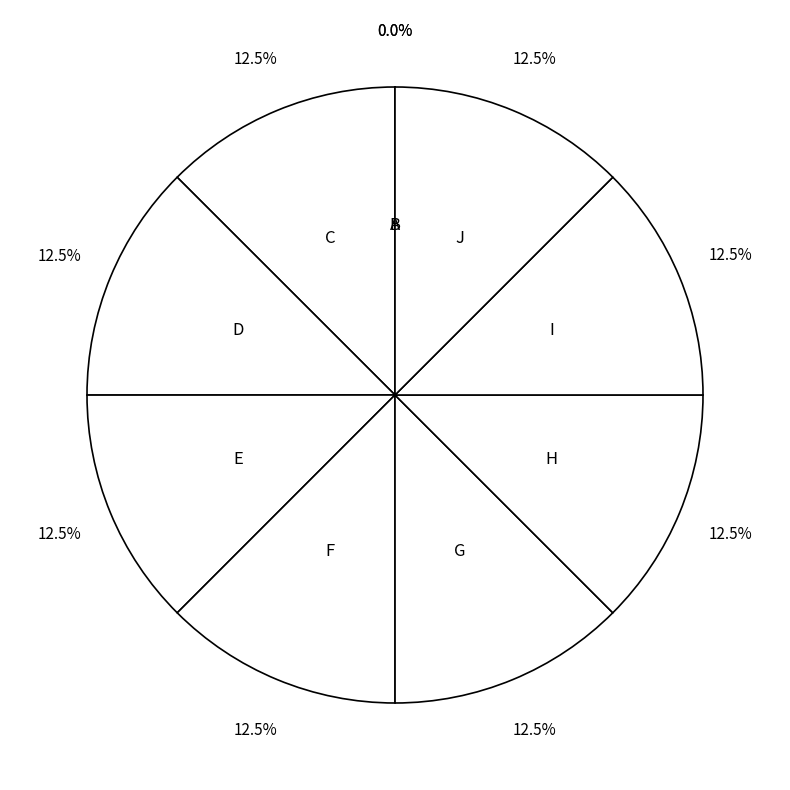

What is the ratio of the value at F to the value at C?

1.0